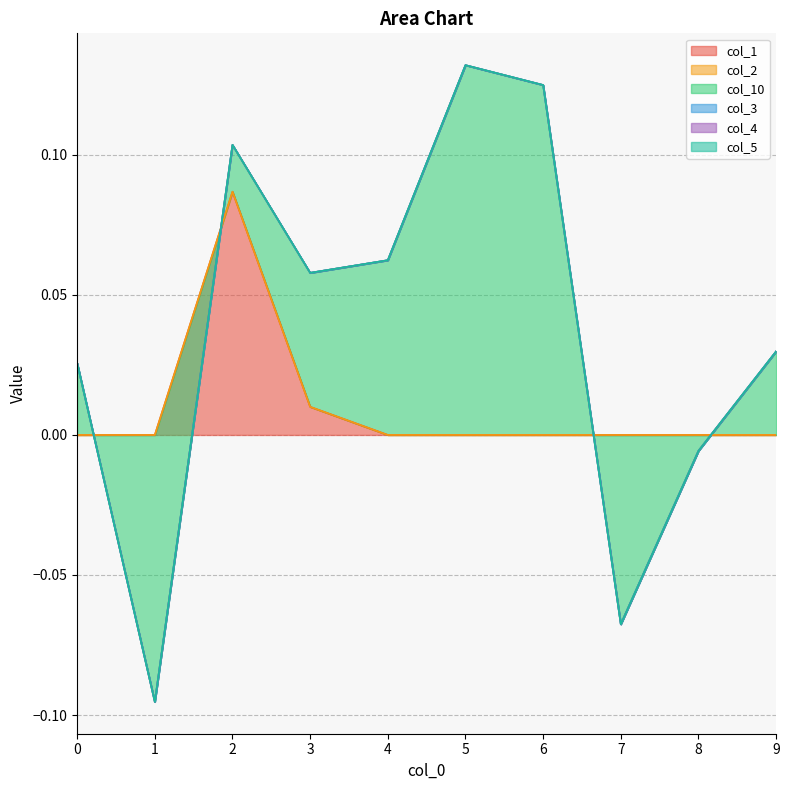

Rank the series by their maximum value, from highest to lowest.

col_10, col_1, col_2, col_3, col_4, col_5